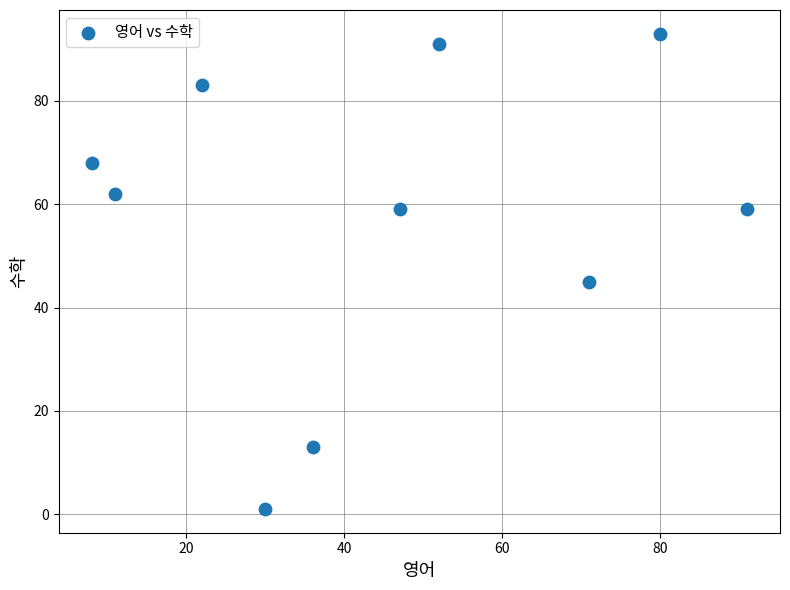

What Y value in the scatter plot is closest to 47?

45